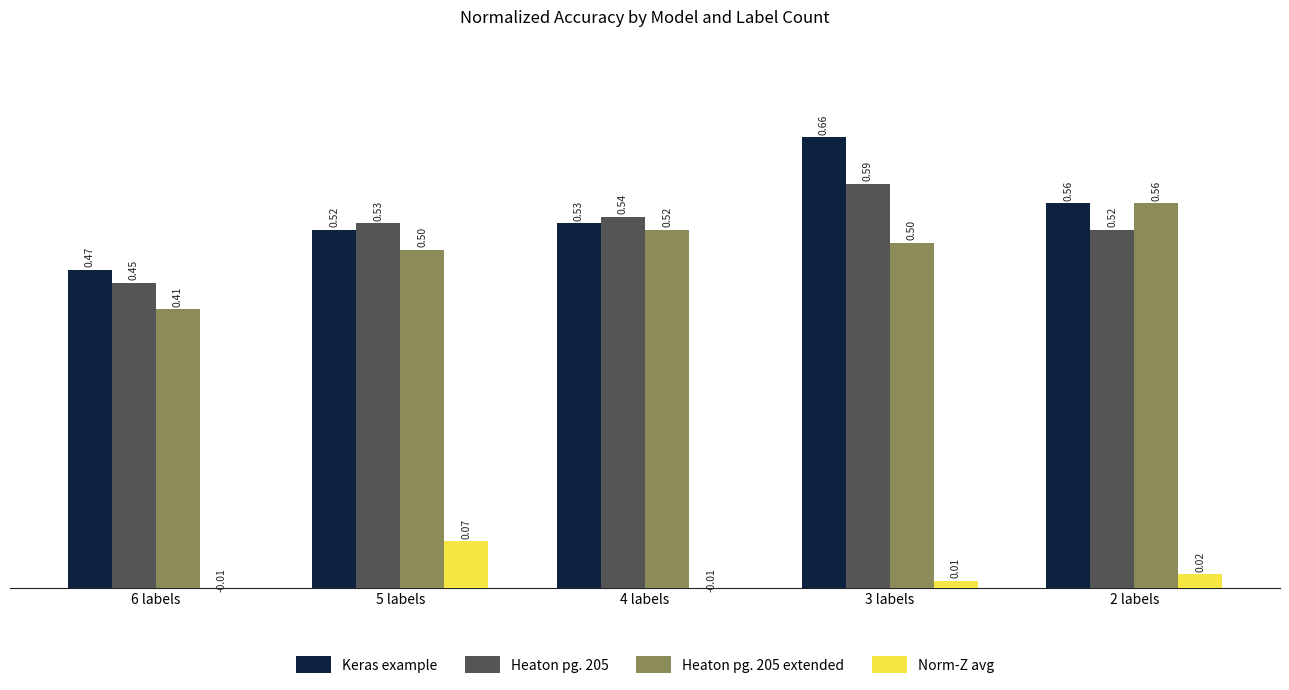

What position from the right is 5 labels?

4